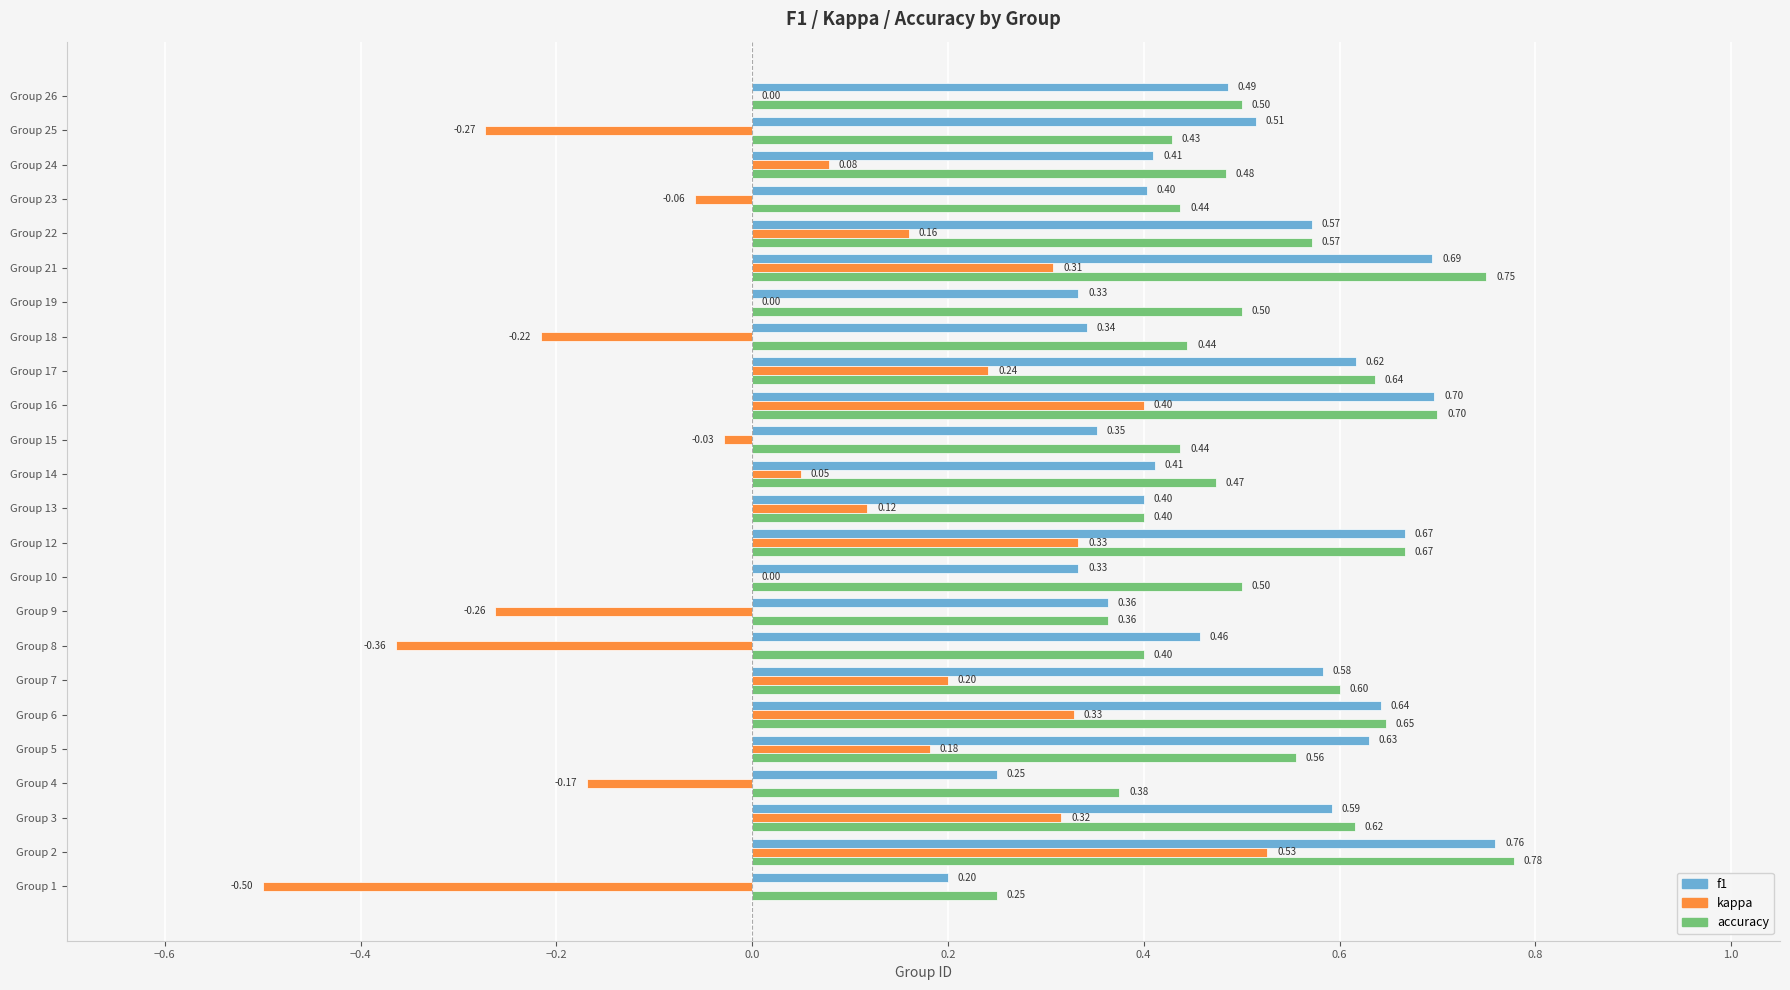

Between Group 8 and Group 16, which series saw the biggest shift?

kappa